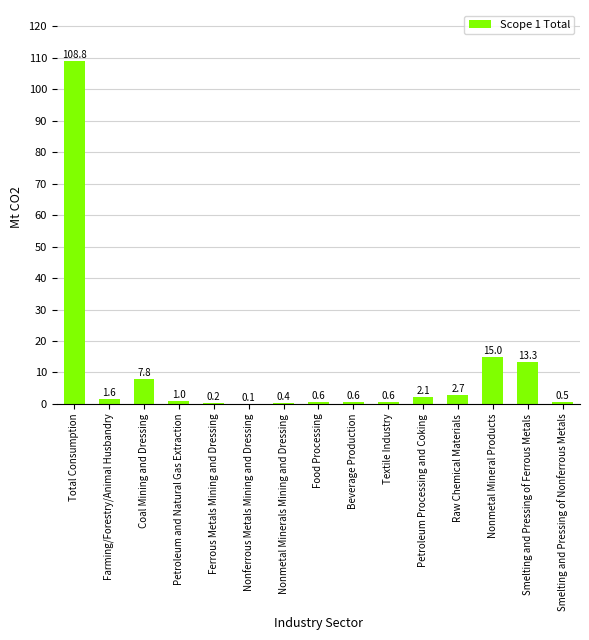

What is the sum of the values at Total Consumption and Raw Chemical Materials?

111.5